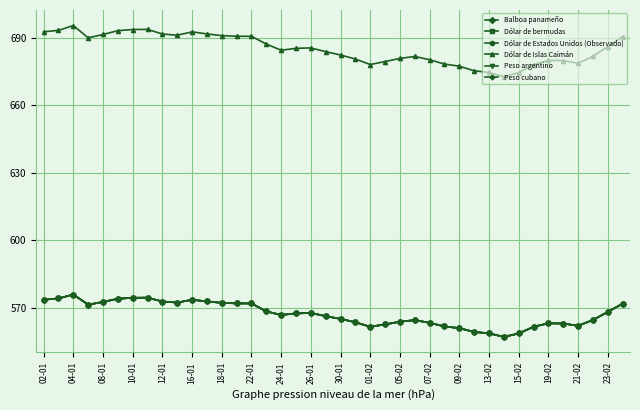

Where does the Dólar de Estados Unidos (Observado) series first go above 567?

02-01